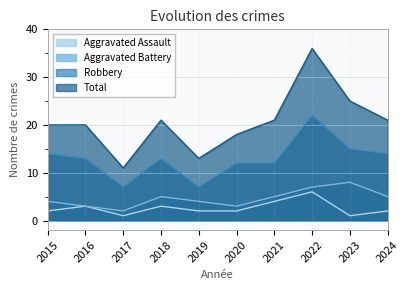

What is the average value of the Robbery series?

13